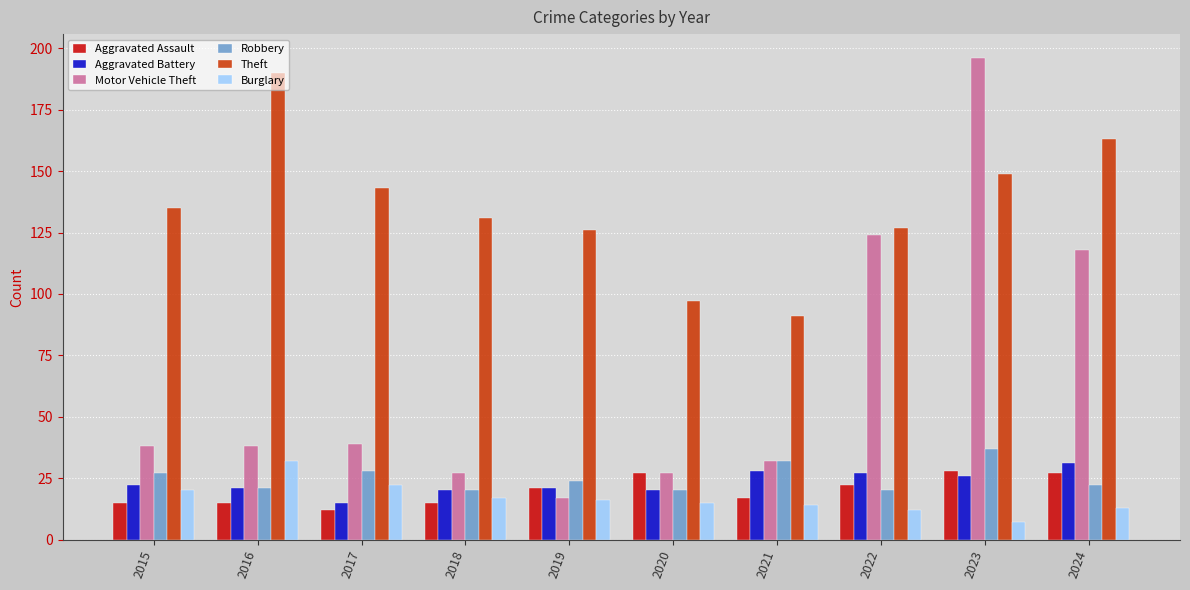

Are the bars grouped side by side (vs. stacked)?

Yes